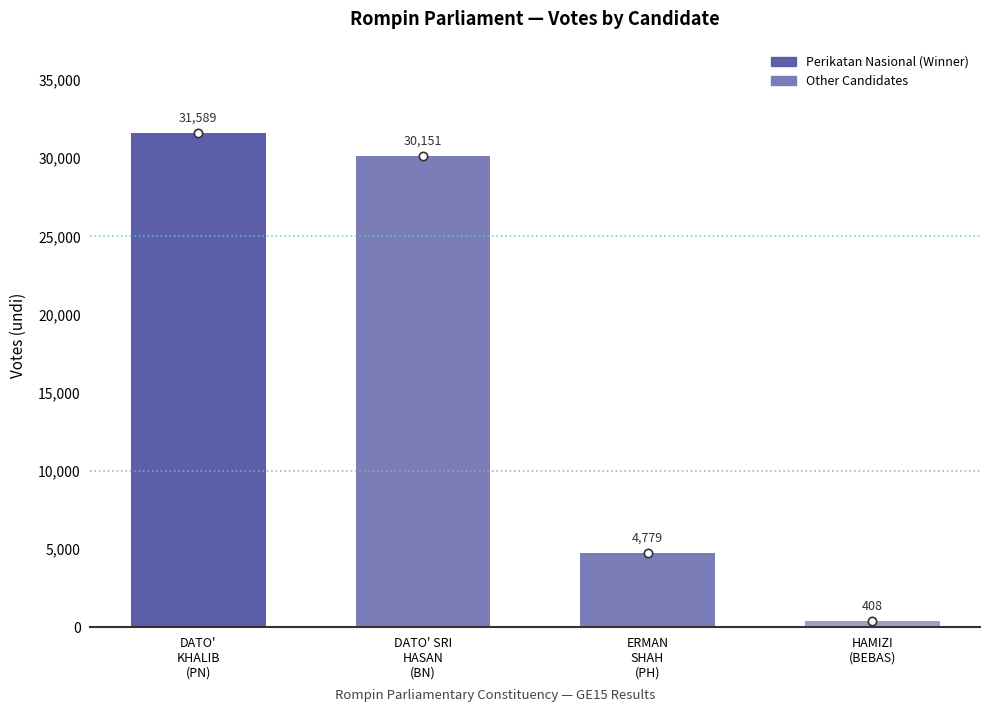

Is it true that the value at ERMAN
SHAH
(PH) is 2787?

False